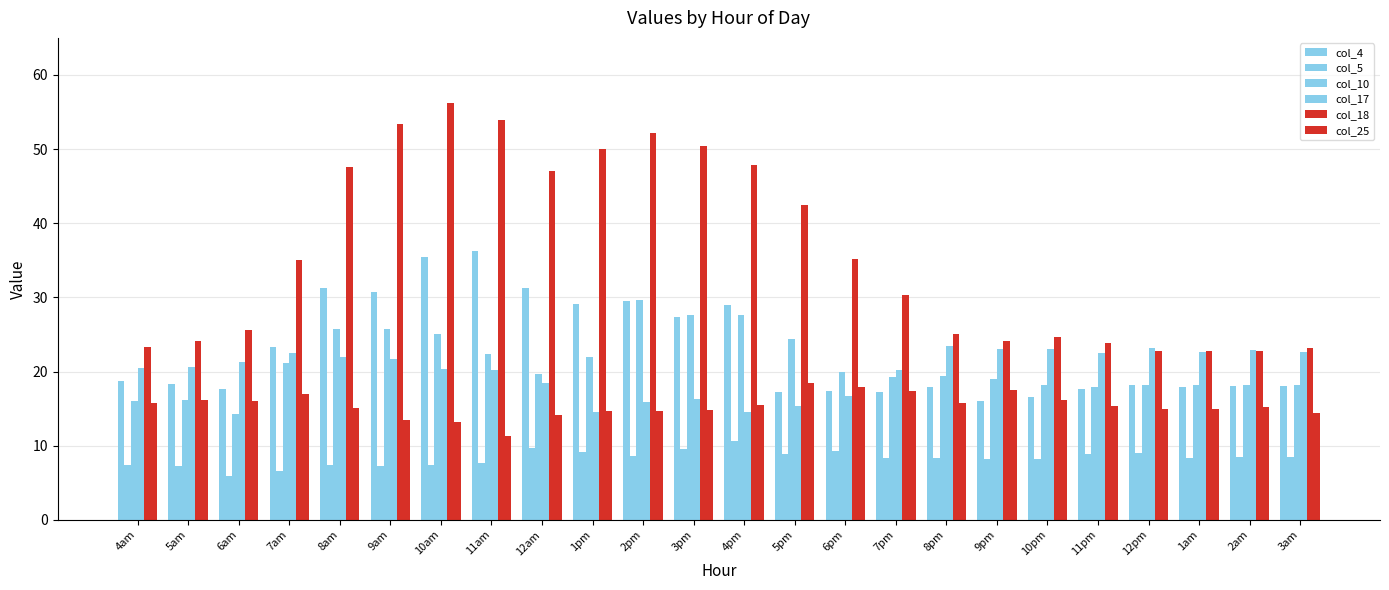

How many data points in col_18 are above 35?

12